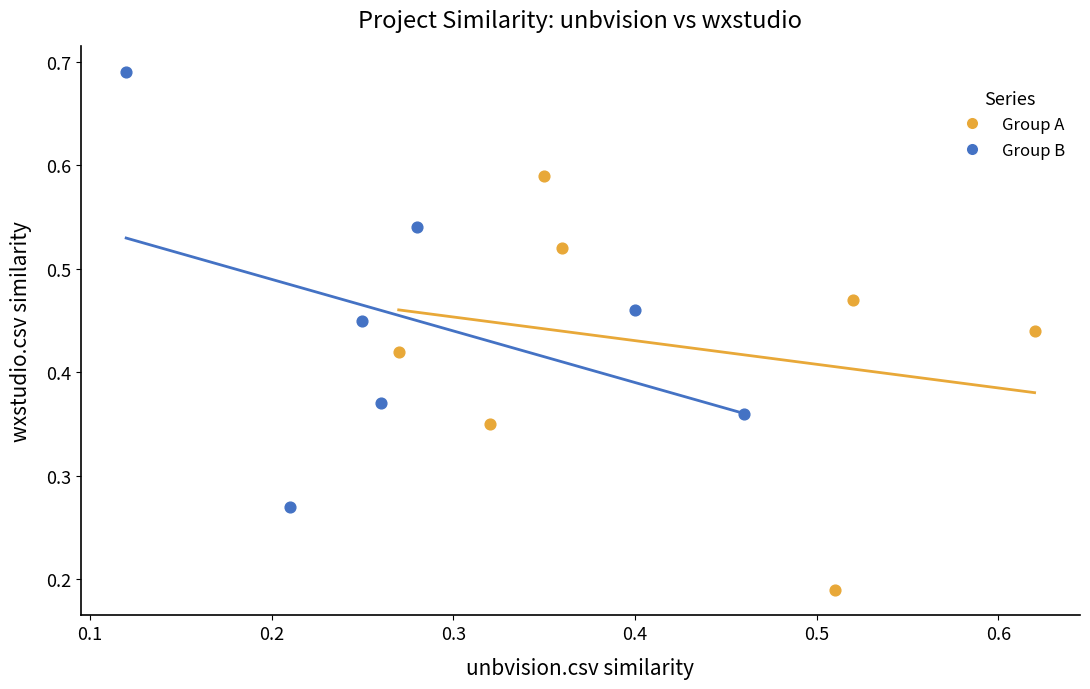

Which series has the largest Y range (max minus min)?

Group B